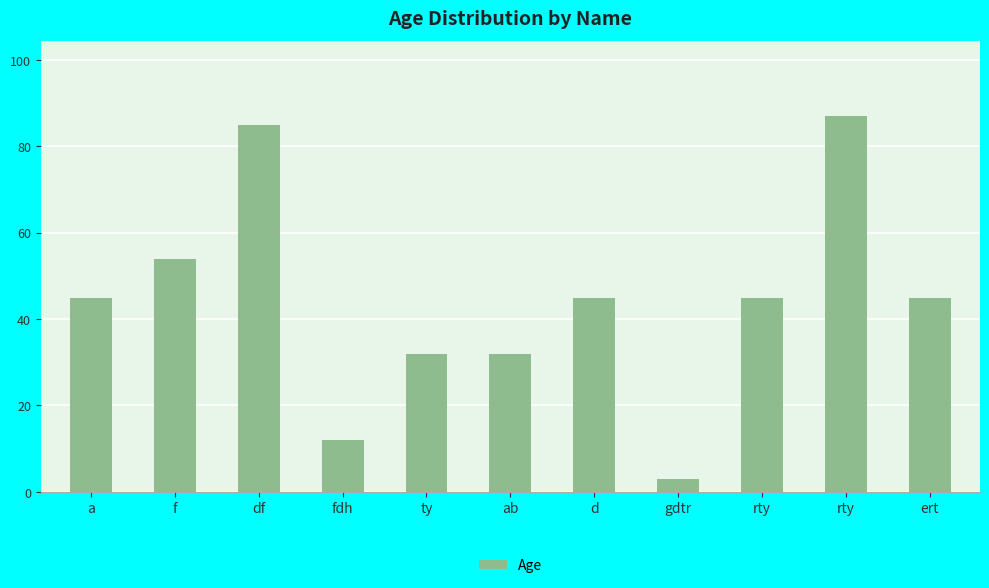

List the labels in order of value, largest first.

rty, df, f, a, d, rty, ert, ty, ab, fdh, gdtr